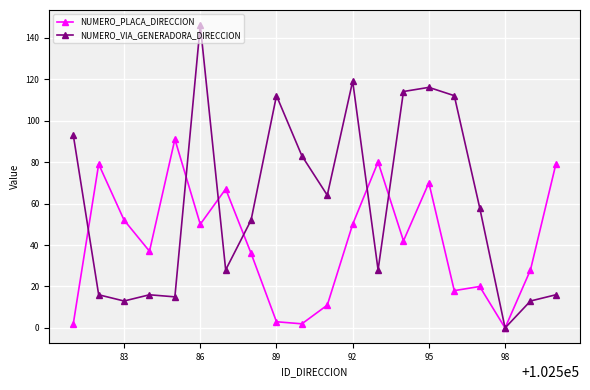

Reading left to right, list all the values displayed in this chart.

NUMERO_PLACA_DIRECCION: 2	79	52	37	91	50	67	36	3	2	11	50	80	42	70	18	20	0	28	79
NUMERO_VIA_GENERADORA_DIRECCION: 93	16	13	16	15	146	28	52	112	83	64	119	28	114	116	112	58	0	13	16